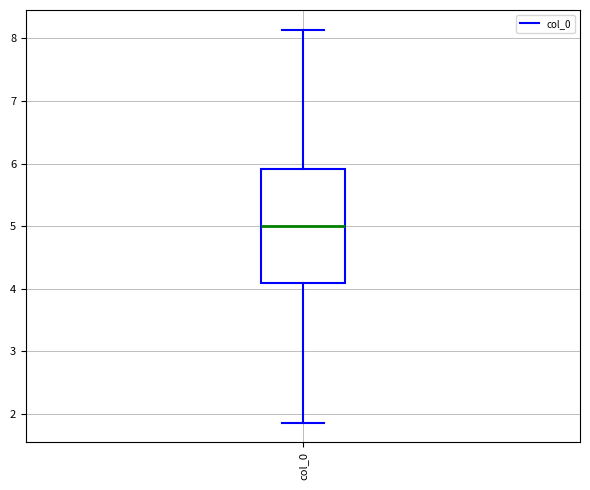

Transcribe this box plot: give where the median line is, the range the box spans, and where the two whiskers end, as read against the y-axis. The values are not printed on the chart, so give them approximately, as read against the axis.

median 5.0, box 4.1 to 5.9, whiskers 1.9 to 8.1